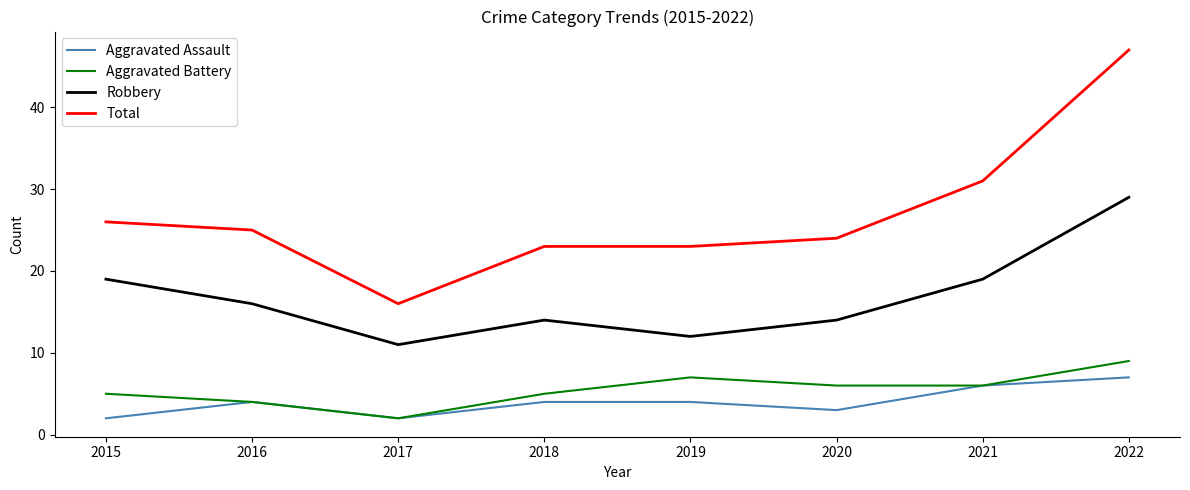

Reading right to left, what are all the values shown in this chart?

Aggravated Assault: 7	6	3	4	4	2	4	2
Aggravated Battery: 9	6	6	7	5	2	4	5
Robbery: 29	19	14	12	14	11	16	19
Total: 47	31	24	23	23	16	25	26